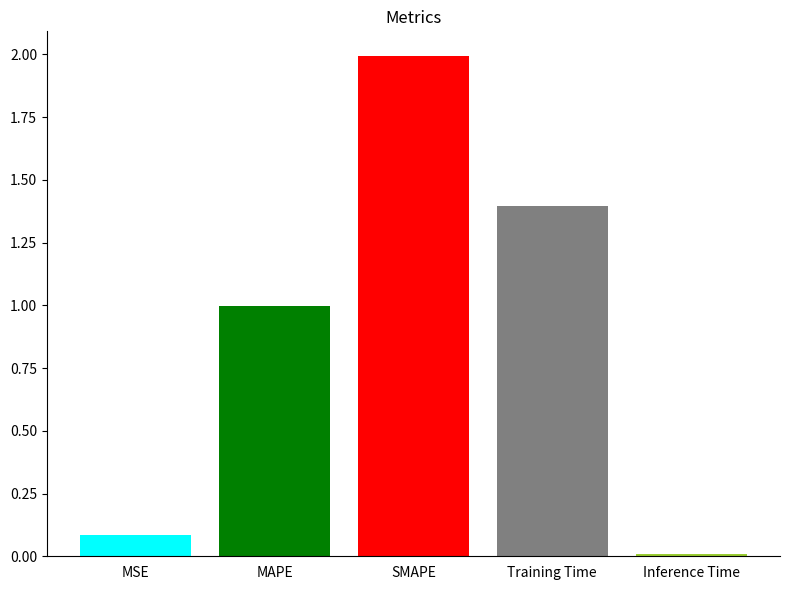

Which category has the highest value across all series?

SMAPE